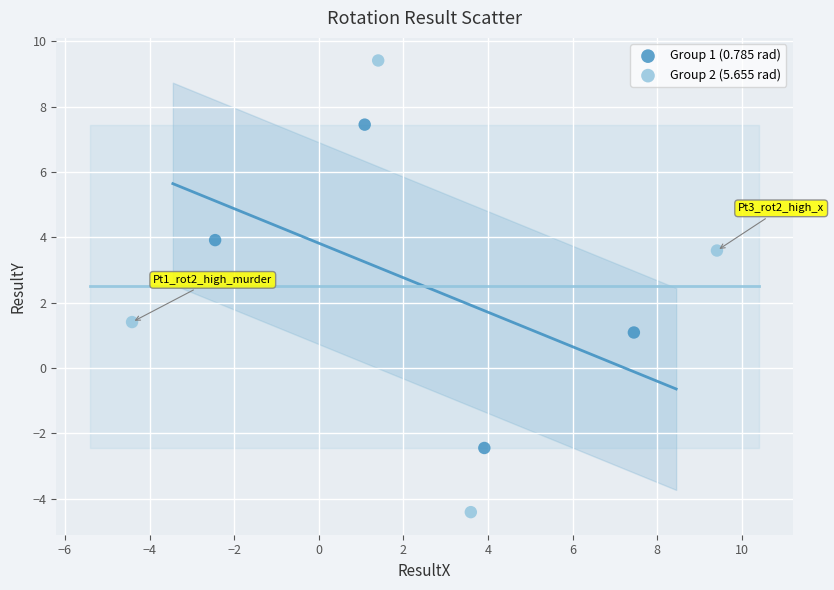

Which series has the widest spread of Y values?

Group 2 (5.655 rad)